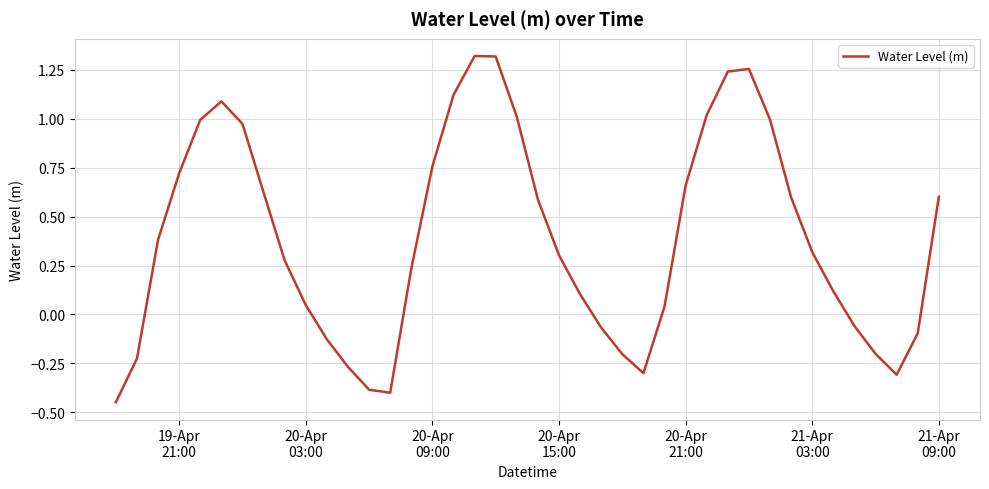

What is the greatest value displayed?

1.3